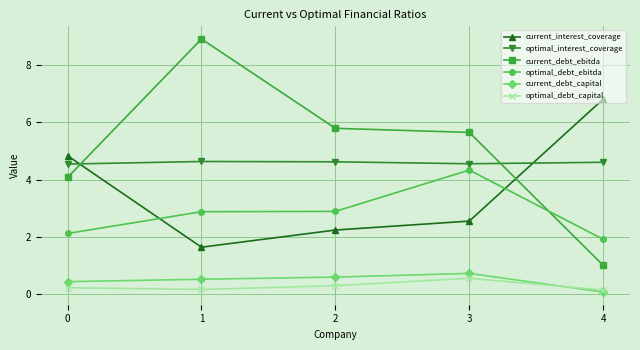

Where do current_debt_ebitda and optimal_debt_ebitda first cross each other?

3 and 4